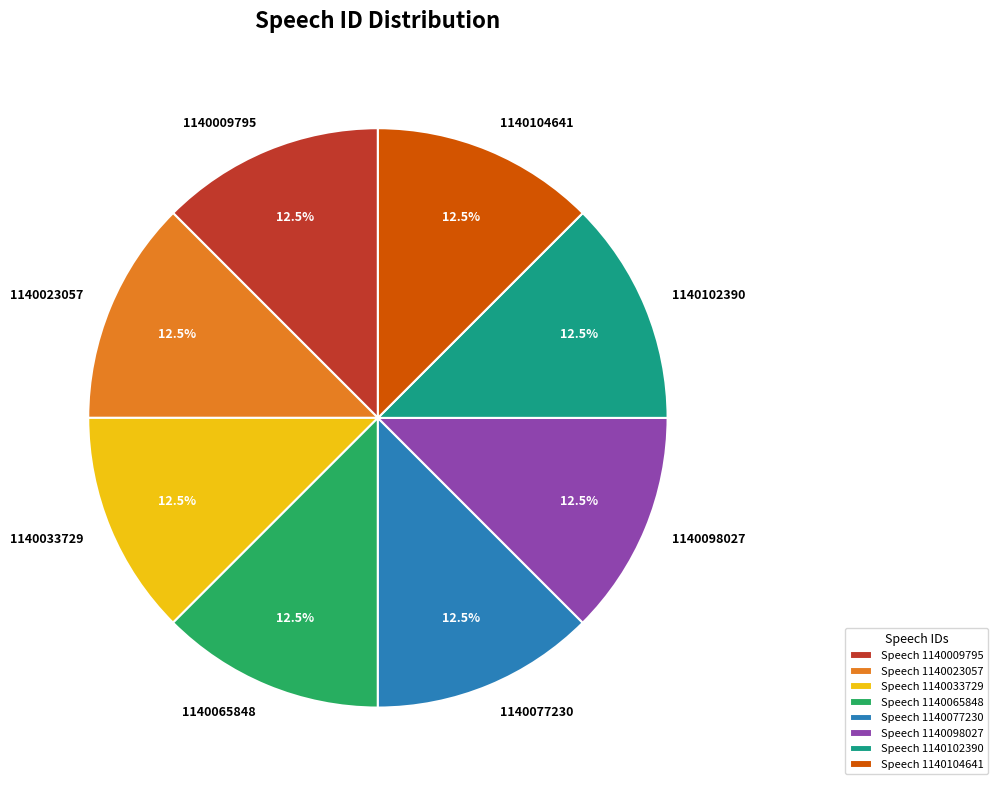

How many slices are in this pie chart?

8